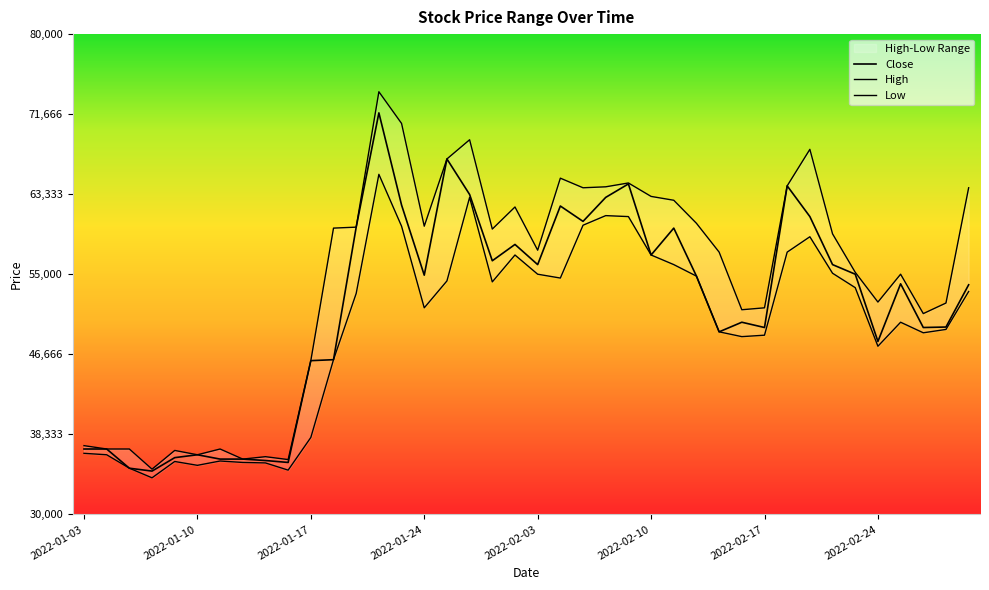

True or false: High and Close intersect in this chart.

False